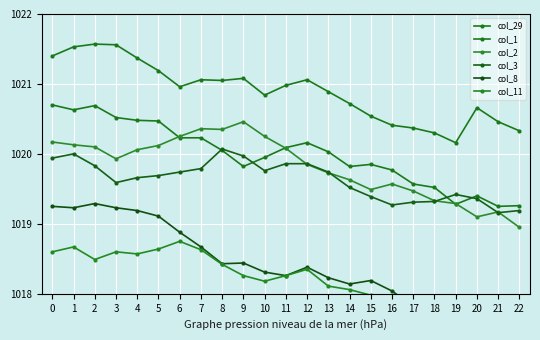

At which label does col_2 reach its peak?

9